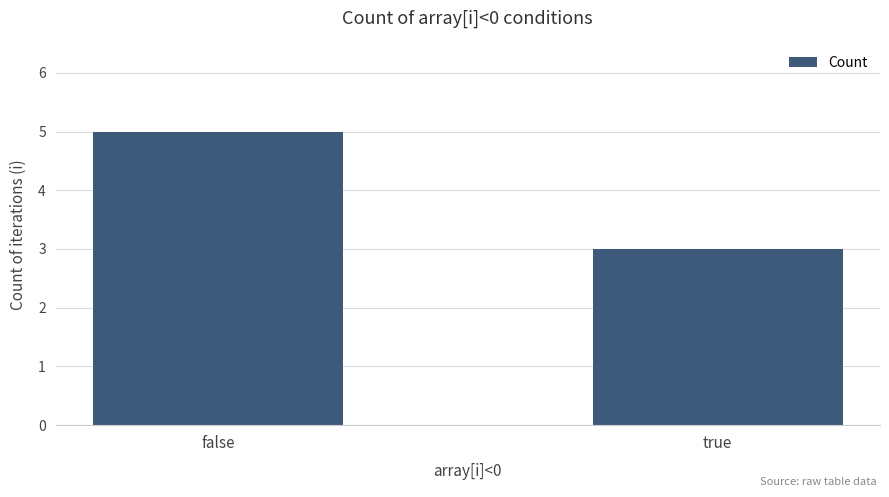

Count the values in the range 3 to 5.

2